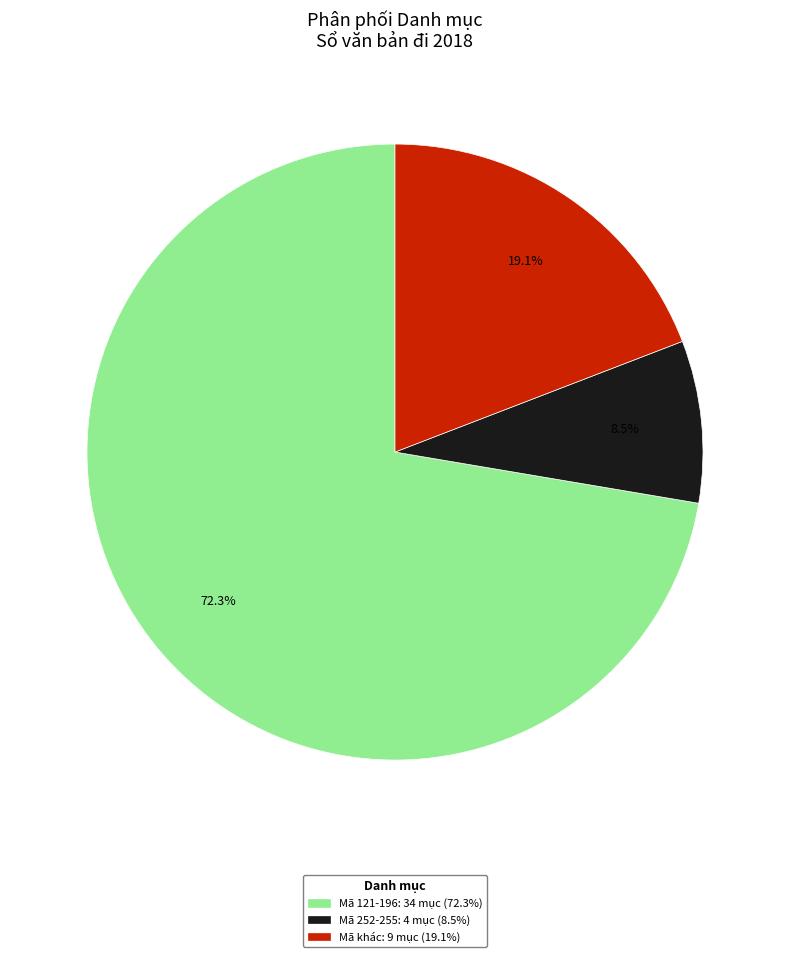

Is the sum of Mã 121-196: 34 mục (72.3%) and Mã khác: 9 mục (19.1%) greater than half?

Yes